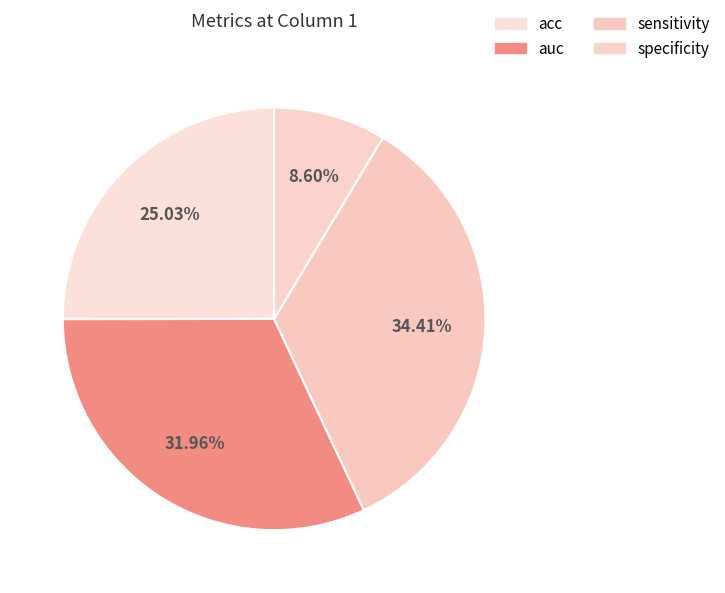

To the nearest percent, what percentage of the pie is auc?

32%